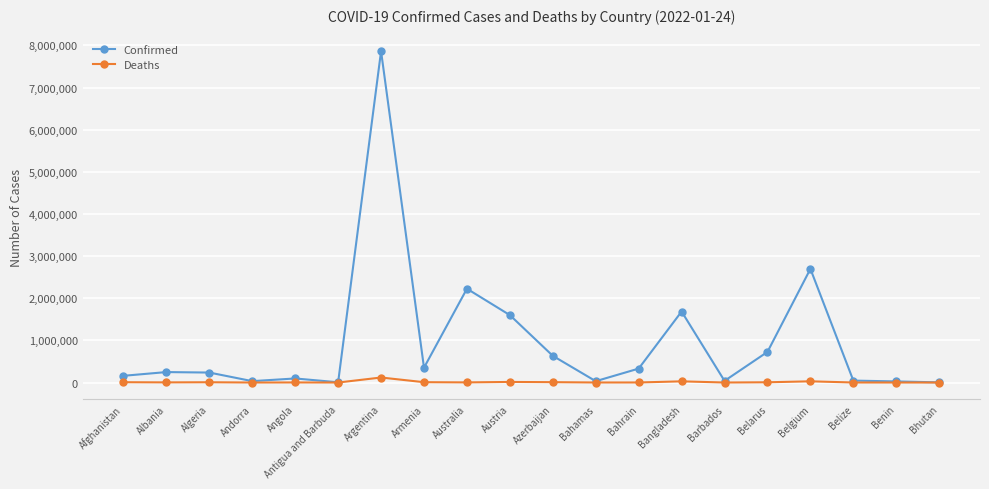

The Confirmed series shows 1173799 at Belarus. True or false?

False